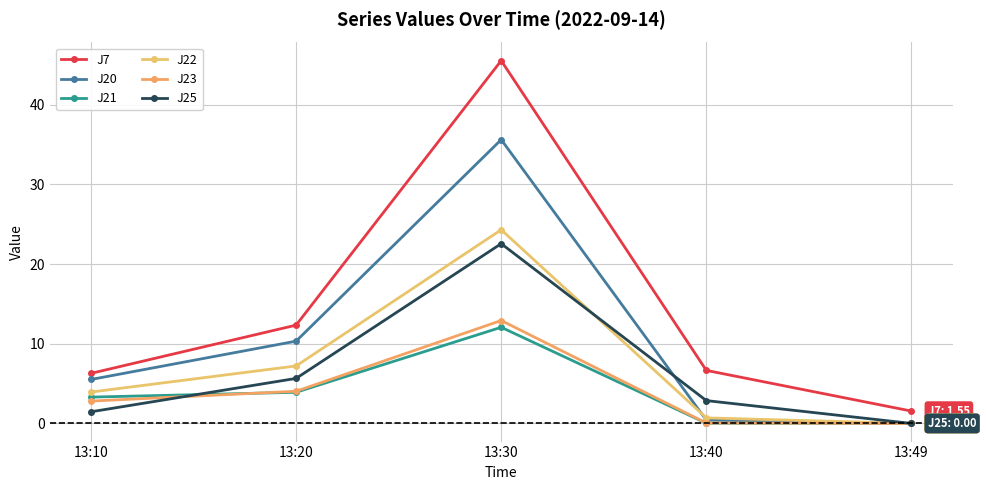

Reading right to left, transcribe all the data shown in this chart.

J7: 13:49=1.6	13:40=6.7	13:30=45.5	13:20=12.3	13:10=6.3
J20: 13:49=0.0	13:40=0.4	13:30=35.6	13:20=10.3	13:10=5.5
J21: 13:49=0.0	13:40=0.0	13:30=12.1	13:20=3.9	13:10=3.3
J22: 13:49=0.0	13:40=0.7	13:30=24.3	13:20=7.2	13:10=3.9
J23: 13:49=0.0	13:40=0.1	13:30=12.9	13:20=4.0	13:10=2.8
J25: 13:49=0.0	13:40=2.9	13:30=22.6	13:20=5.7	13:10=1.5